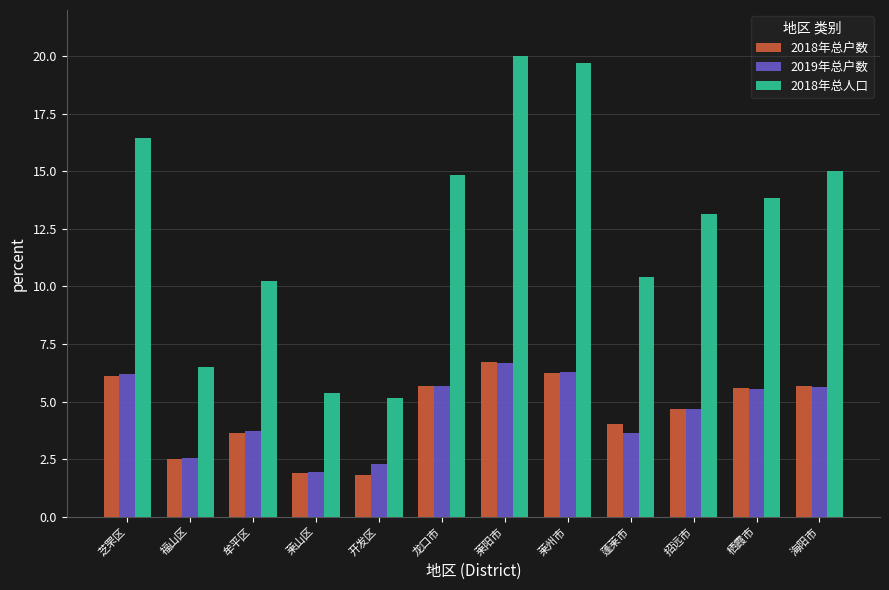

What is the sum of the 2018年总户数 values at 海阳市 and 福山区?

8.2